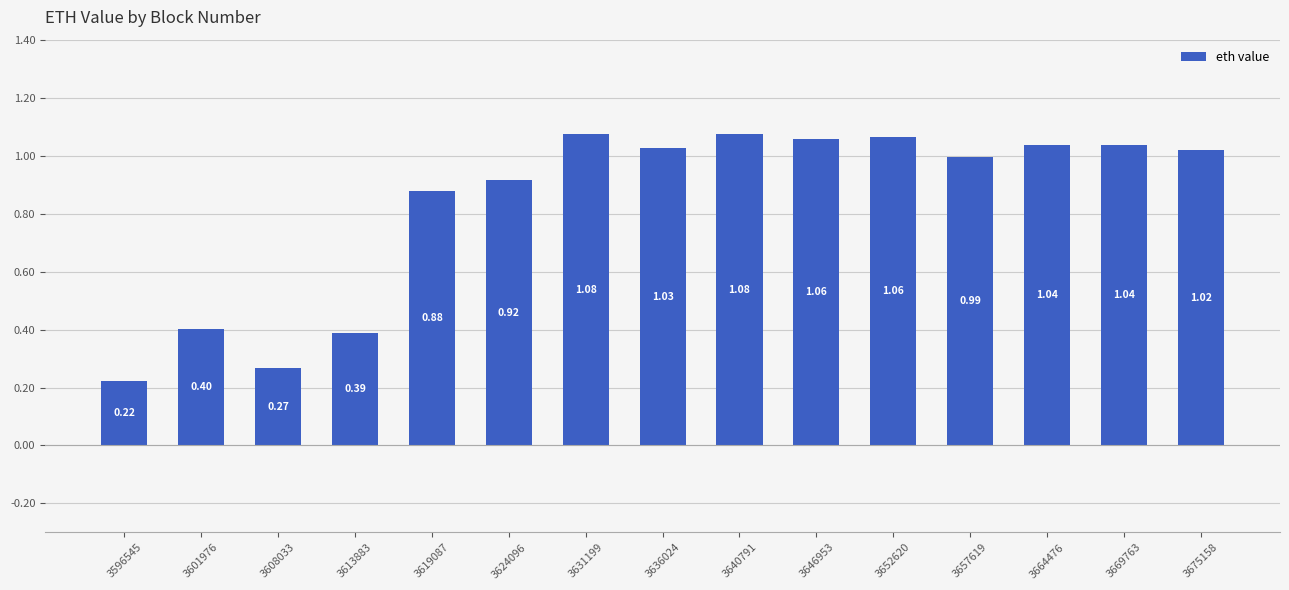

True or false: the data shows 0.4 at 3601976.

True